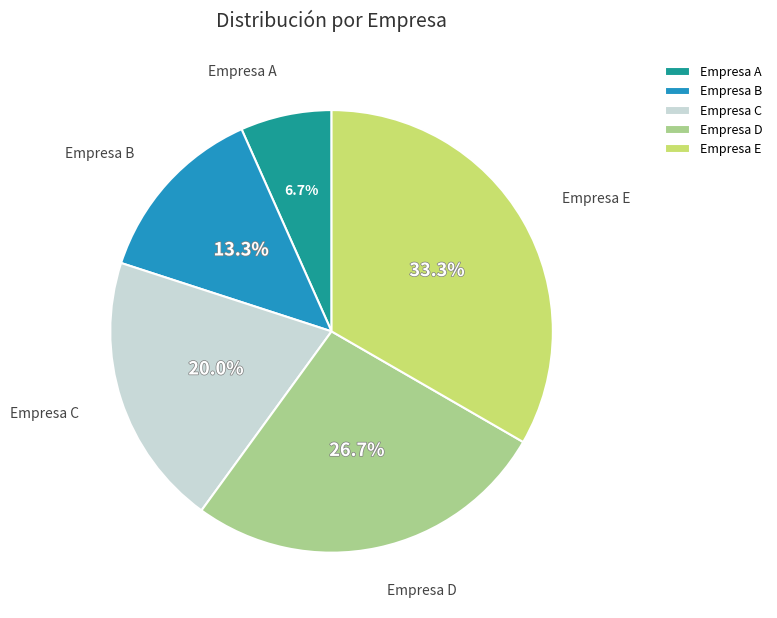

Approximately how many times larger is the value at Empresa A compared to Empresa C?

0.3